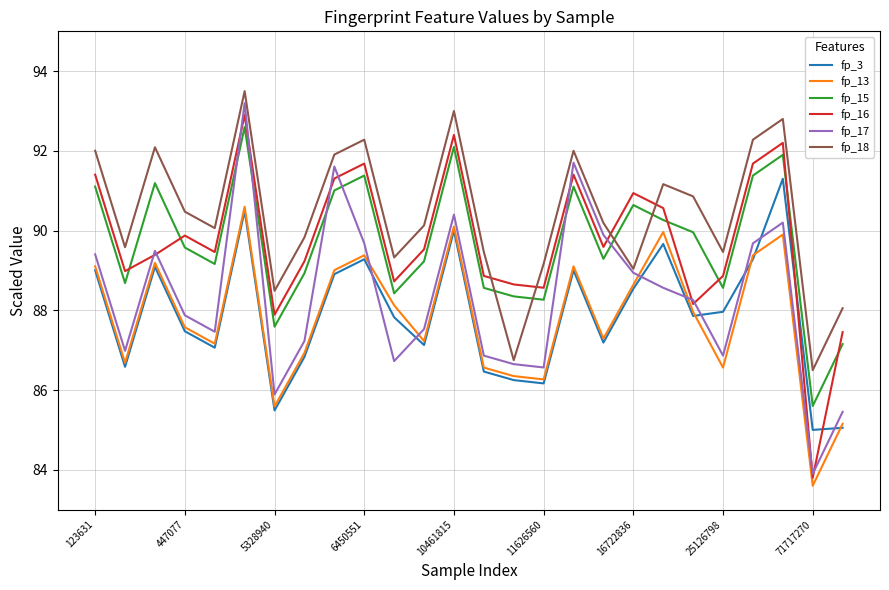

What is the maximum value shown in the chart?

93.5